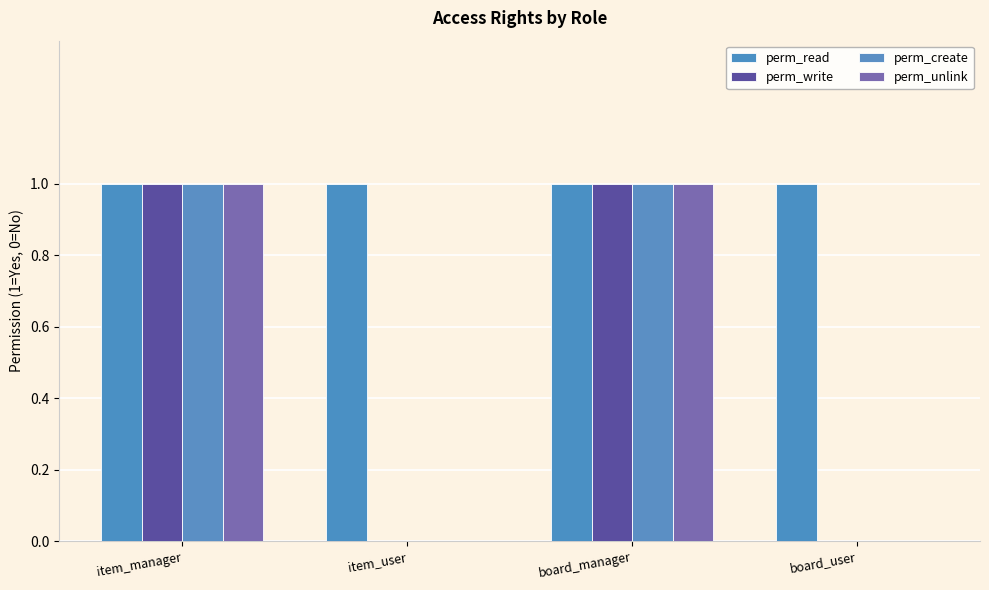

At how many categories does at least one series exceed 0?

4